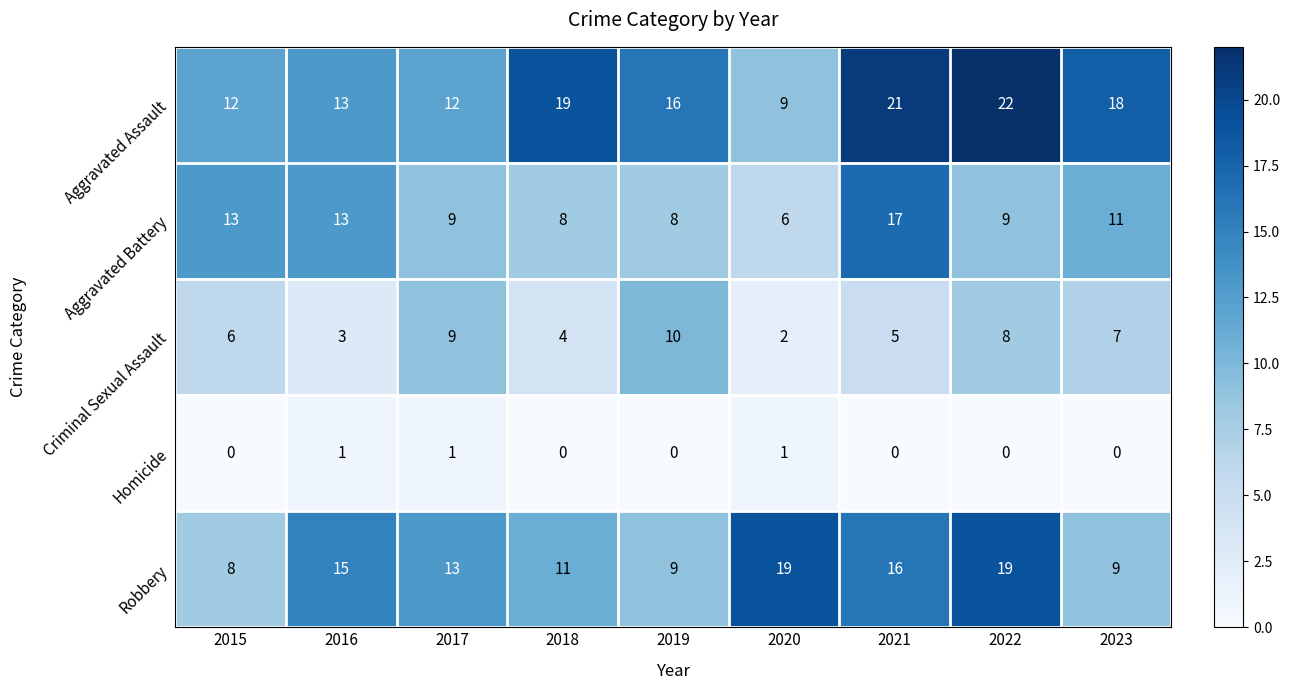

What is the difference between the highest and lowest values at 2020?

18